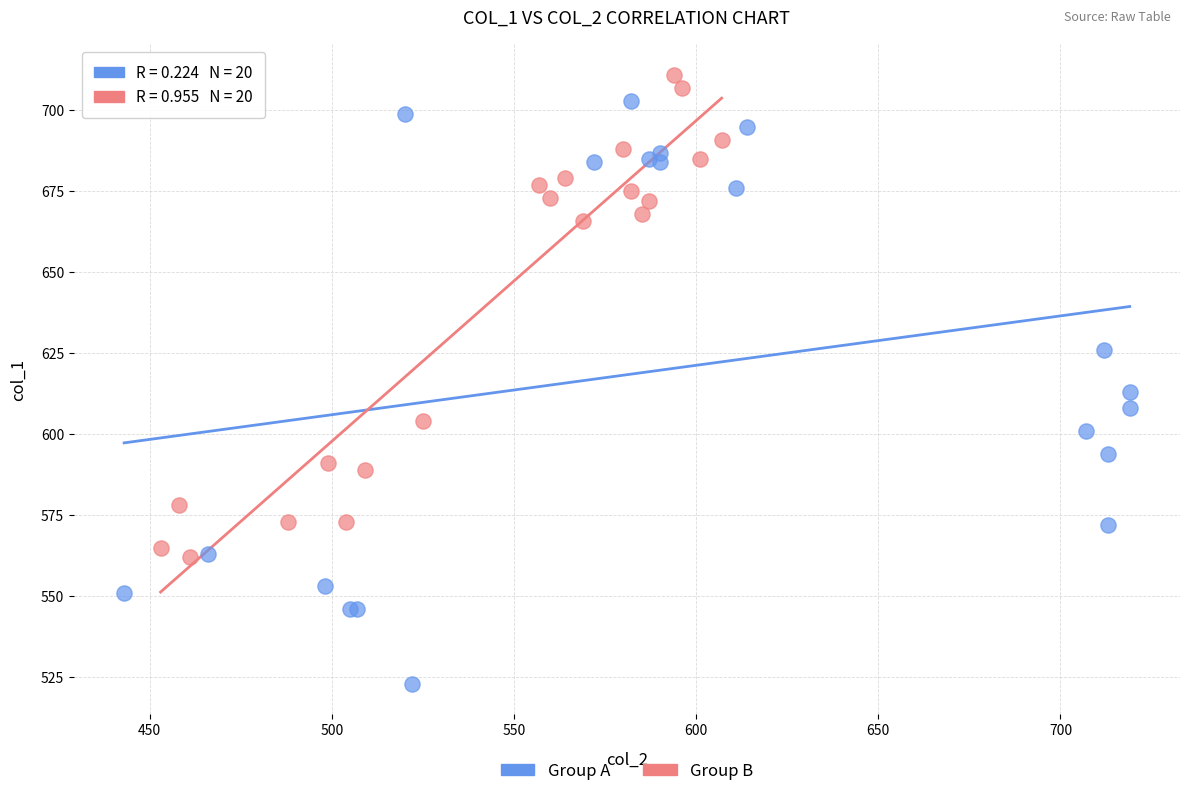

Which series reaches the maximum Y coordinate?

Group B